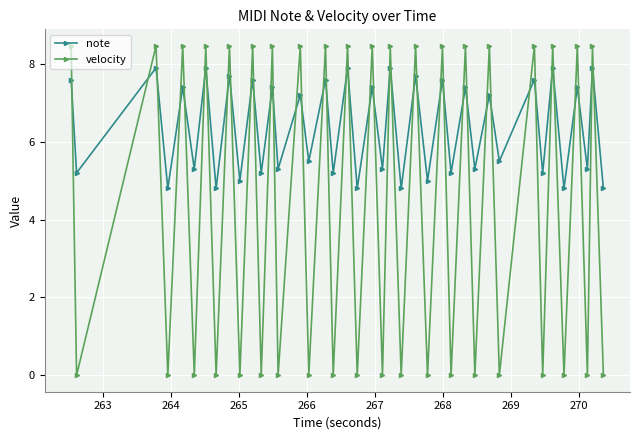

True or false: note and velocity cross at least once.

True